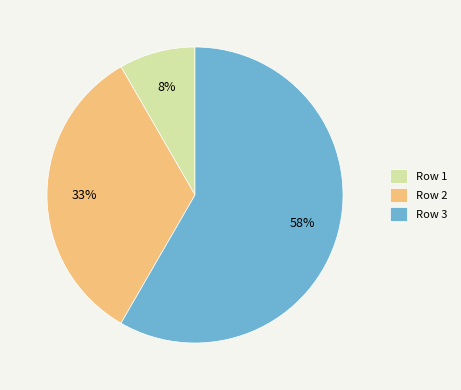

Is the sum of Row 2 and Row 1 greater than half?

No